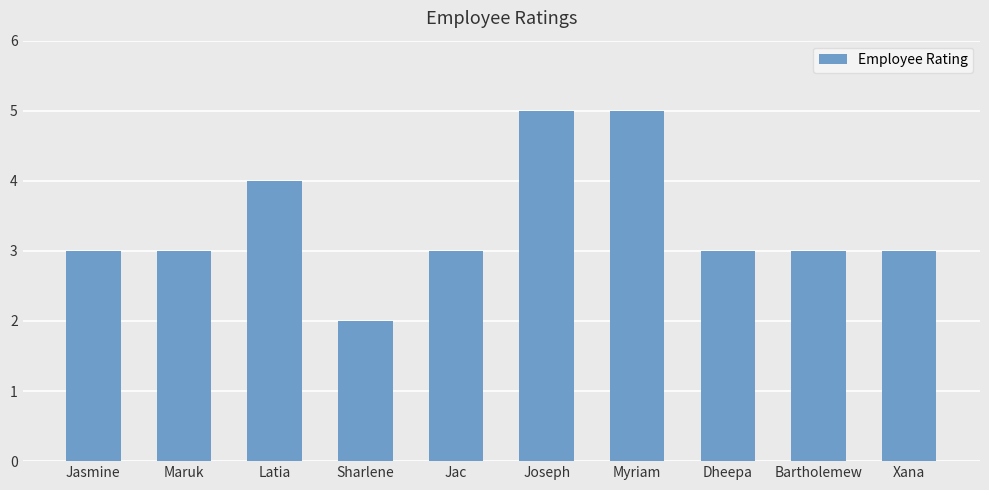

What is the difference between the second highest and second lowest values?

2